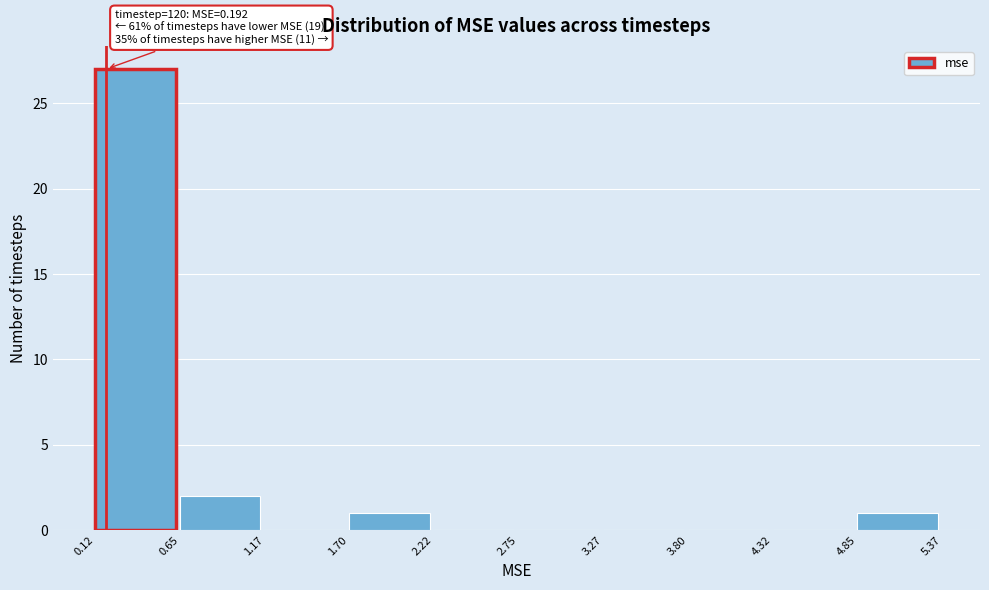

Which range on the x-axis has the tallest bar?

0.12 to 0.65